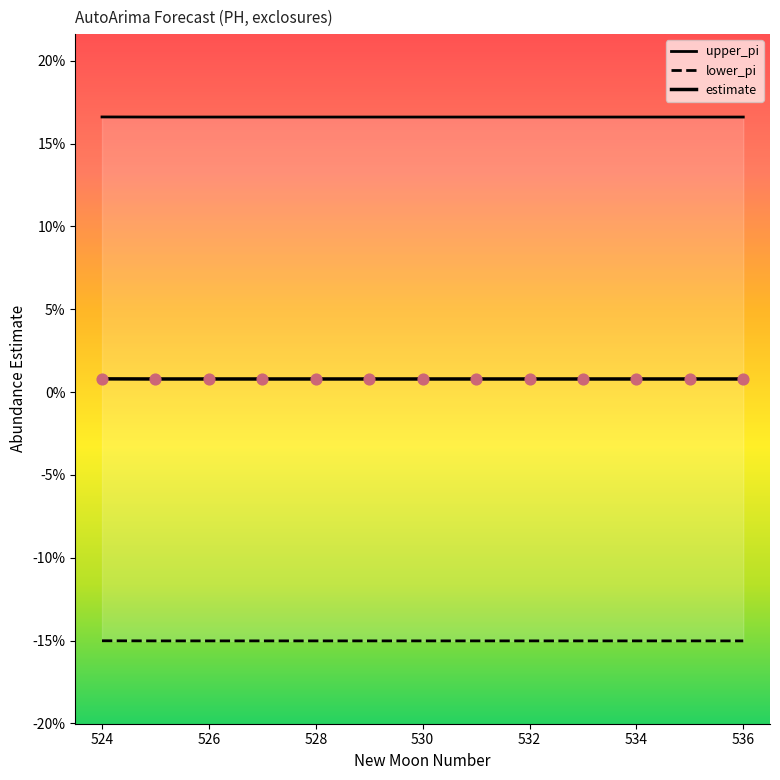

What are all the series names shown in the legend?

upper_pi, lower_pi, estimate